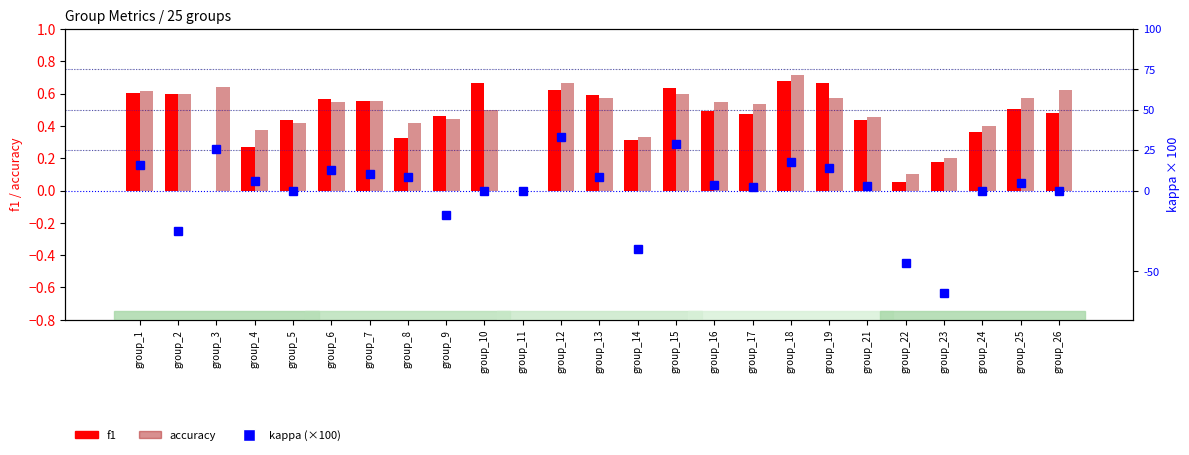

What is the difference between the second highest and minimum values in the accuracy series?

0.7